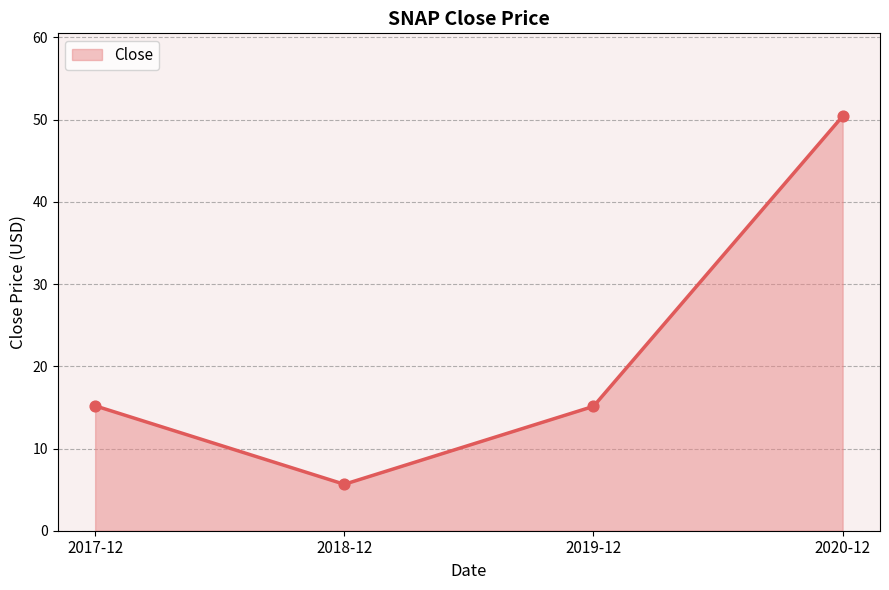

What is the change in value from 2019-12 to 2020-12?

+35.3